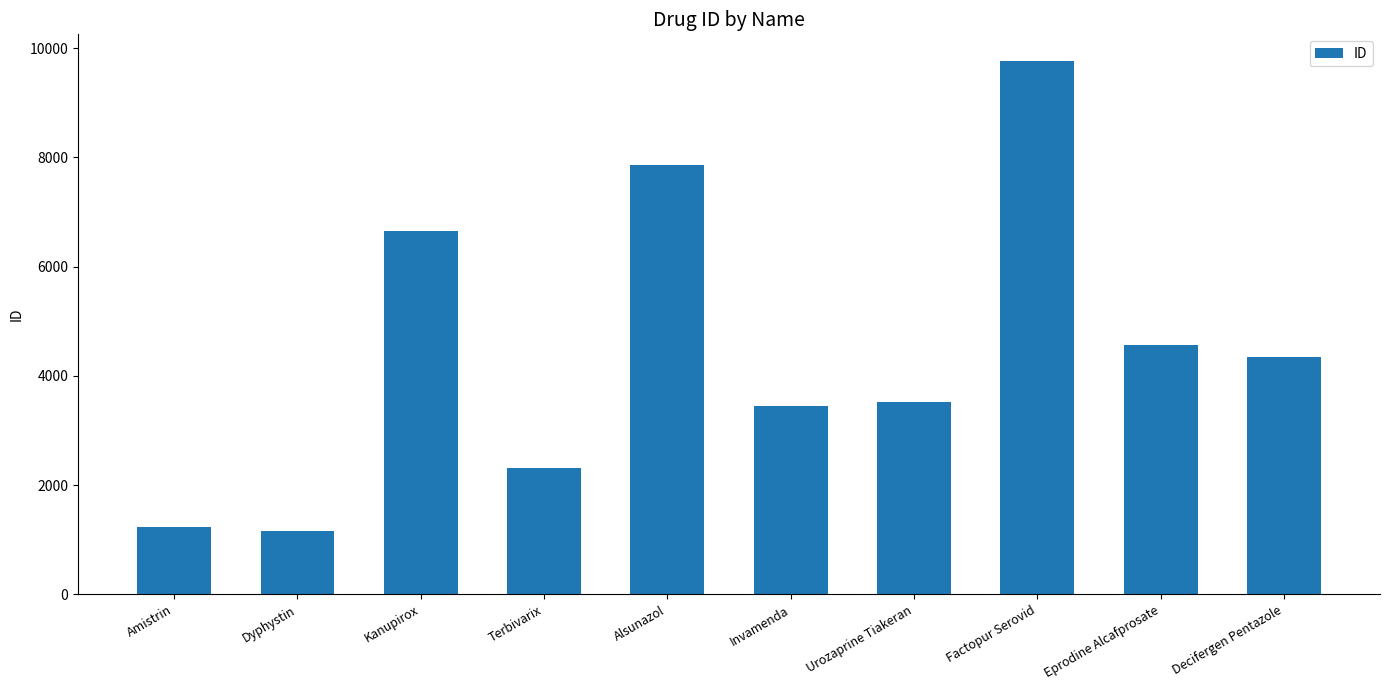

What is the difference between the maximum and second lowest values?

8532